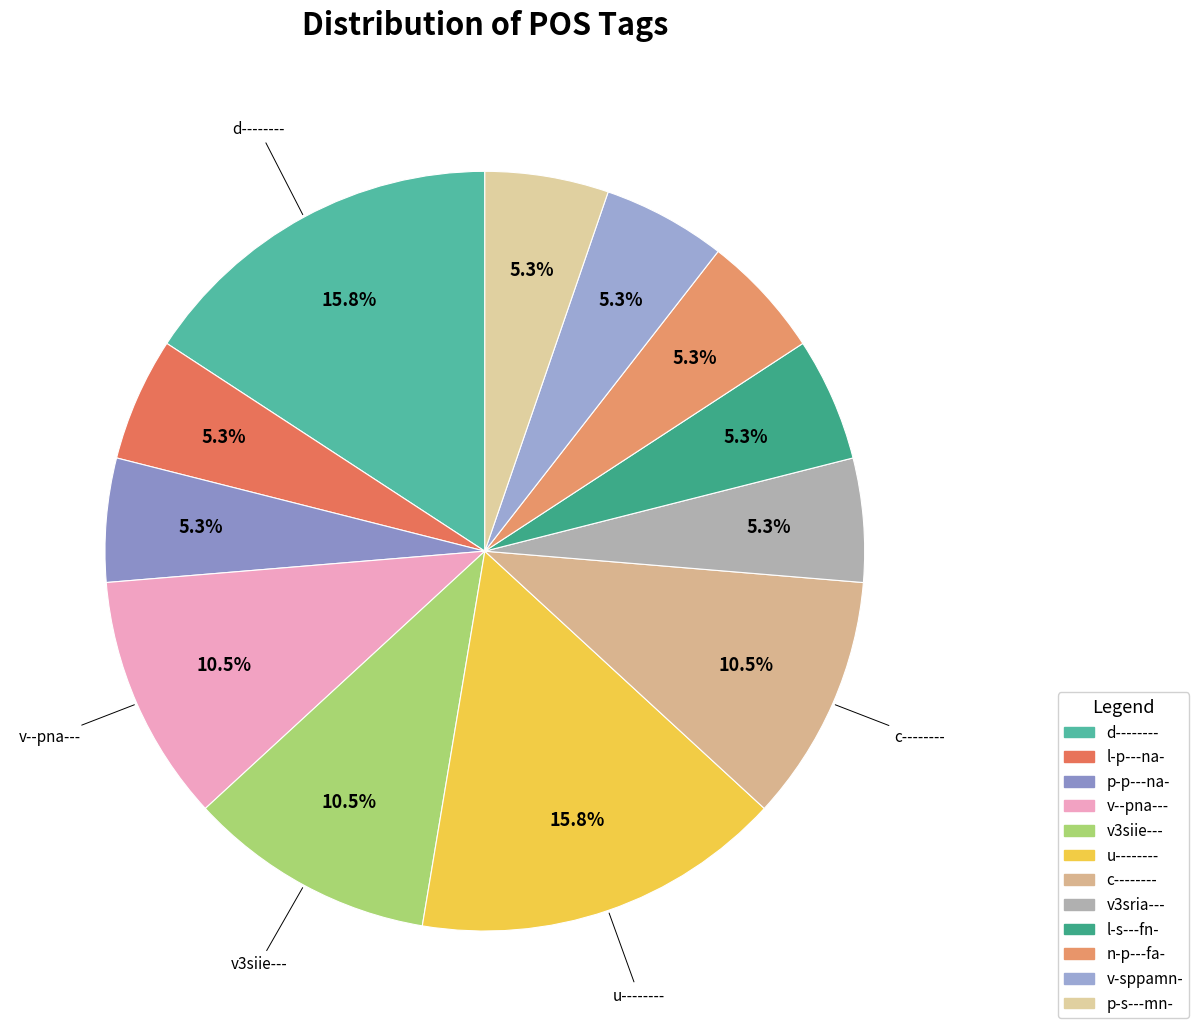

Is d-------- the majority of the pie?

No